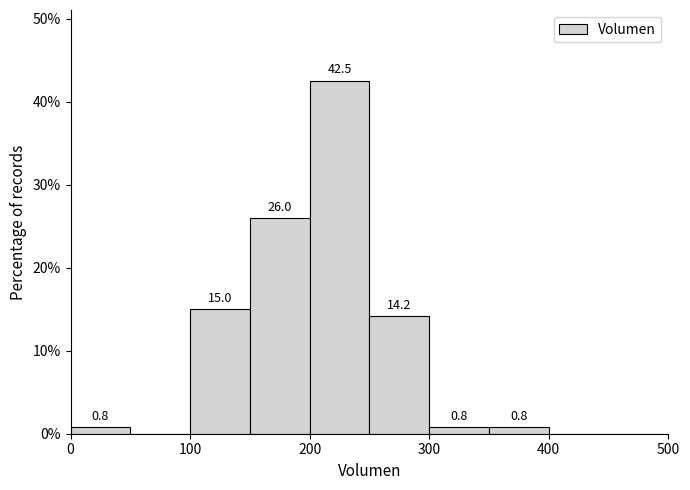

Over which range of the x-axis is the bar tallest?

200 to 250